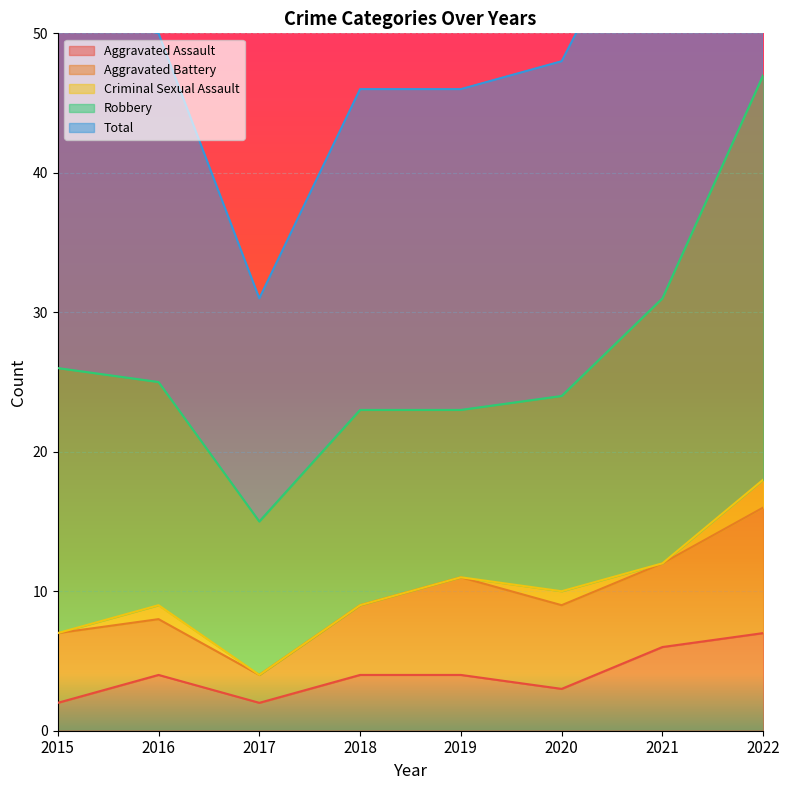

At how many categories does at least one series exceed 15?

8